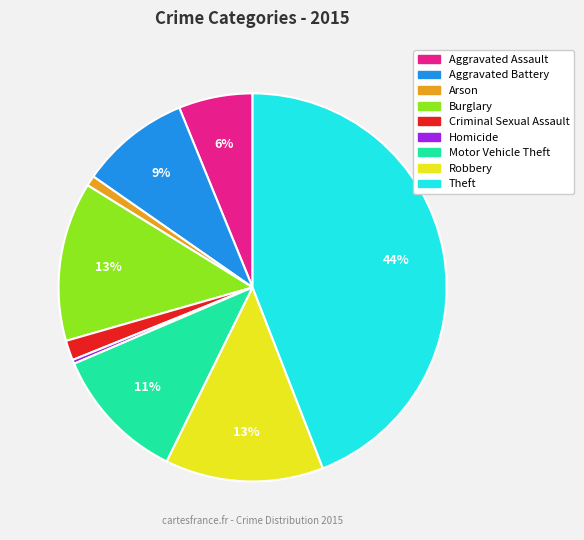

What percentage is the Aggravated Battery slice, to the nearest percent?

9%